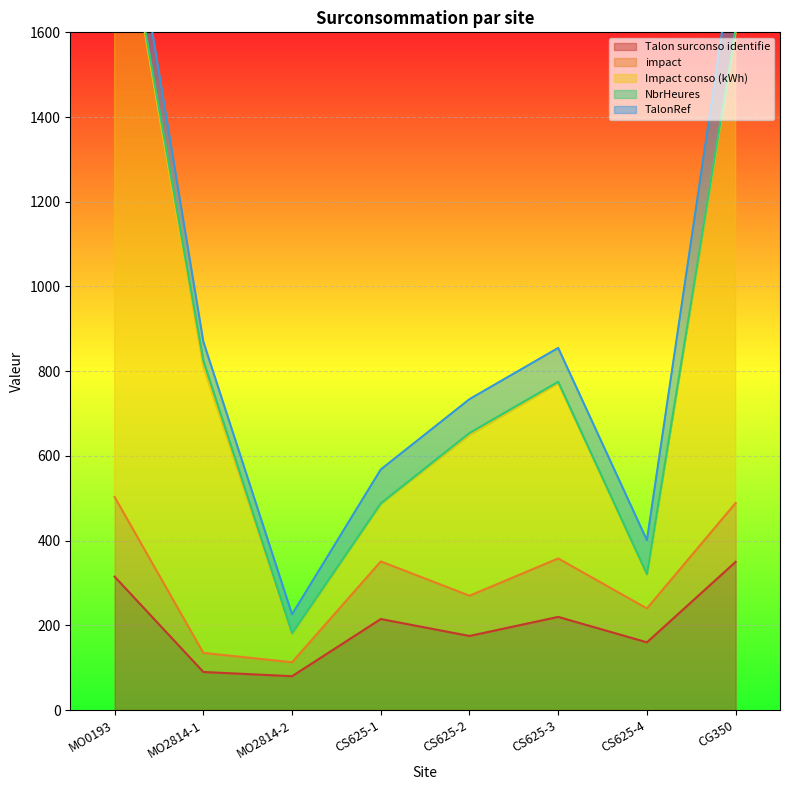

Which series changed the most between MO0193 and CS625-2?

Impact conso (kWh)